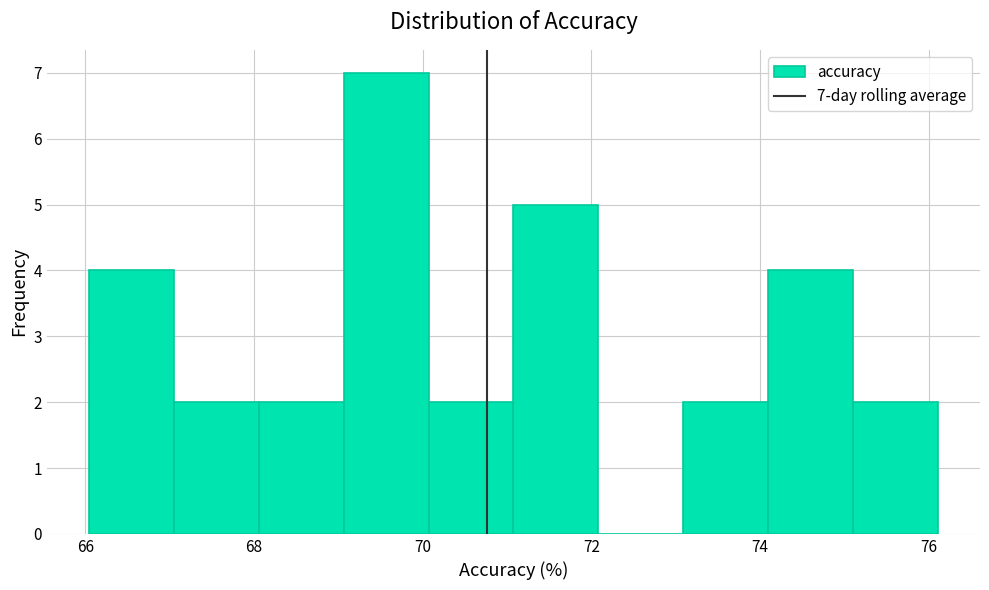

Which range on the x-axis has the tallest bar?

69.0 to 70.0